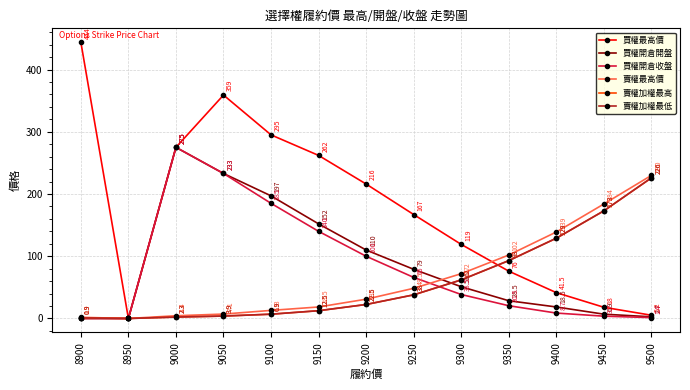

What is the sum of all 買權開倉收盤 values?

1071.8